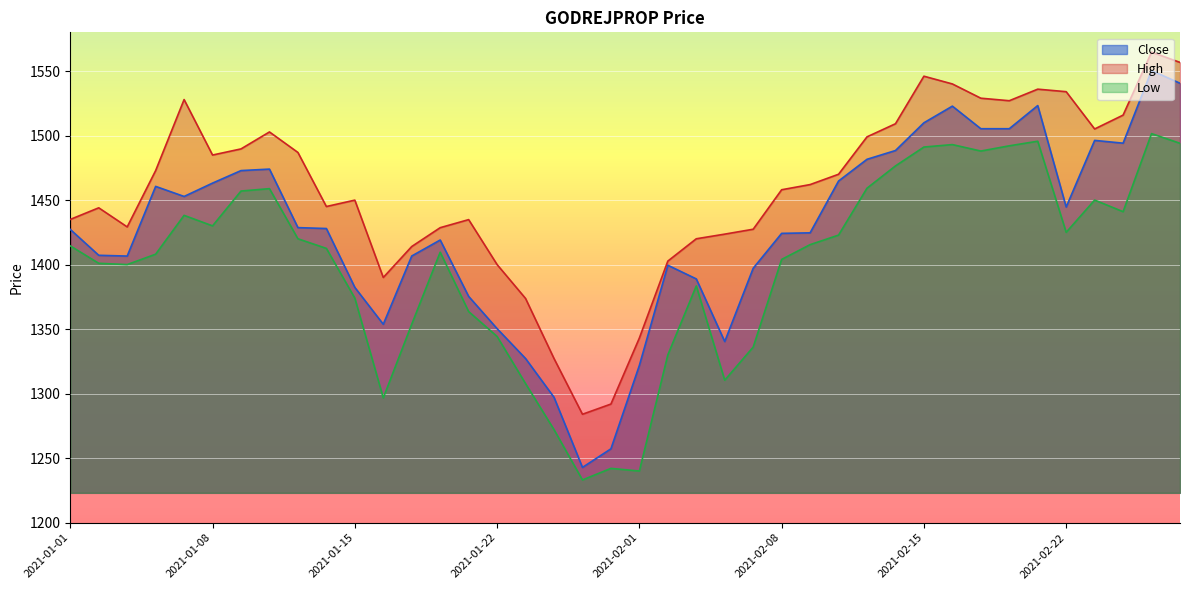

What is the sum of all High values?

58281.6